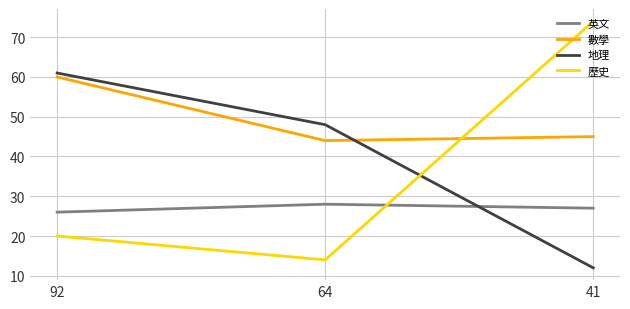

At 41, list the series in order from largest to smallest.

歷史, 數學, 英文, 地理